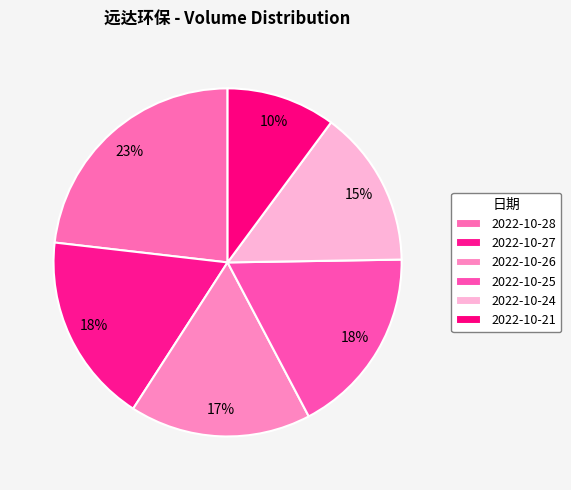

Is the sum of 2022-10-21 and 2022-10-28 greater than half?

No